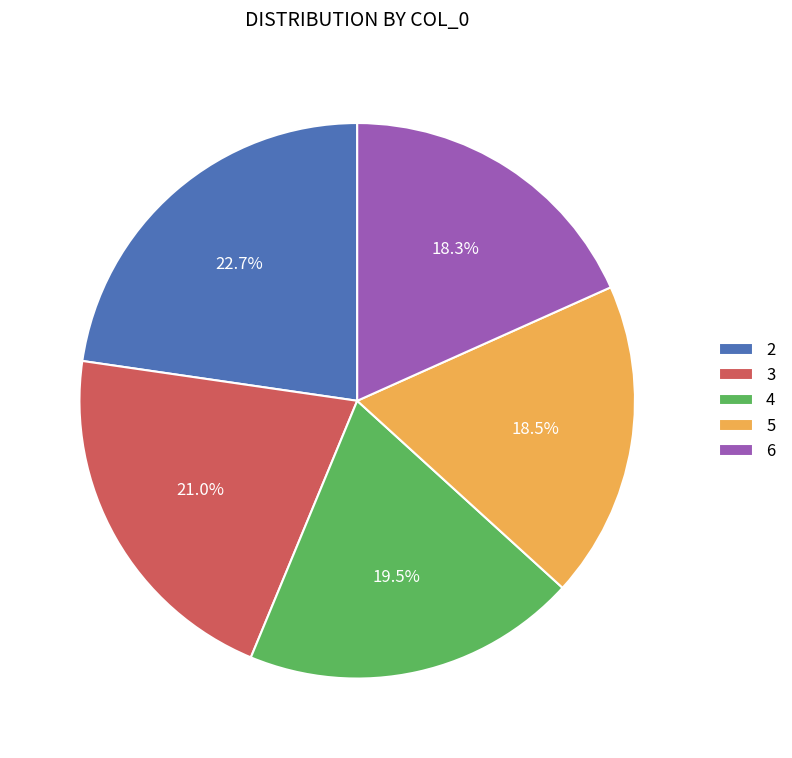

To the nearest percent, what is the difference between the 2 and 5 slice percentages?

4%